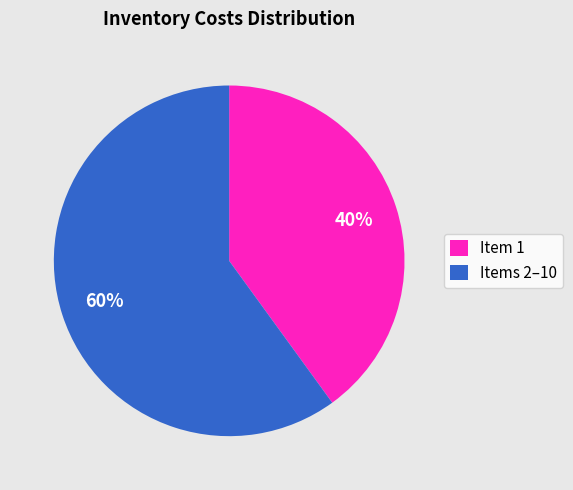

How many segments does this pie chart have?

2